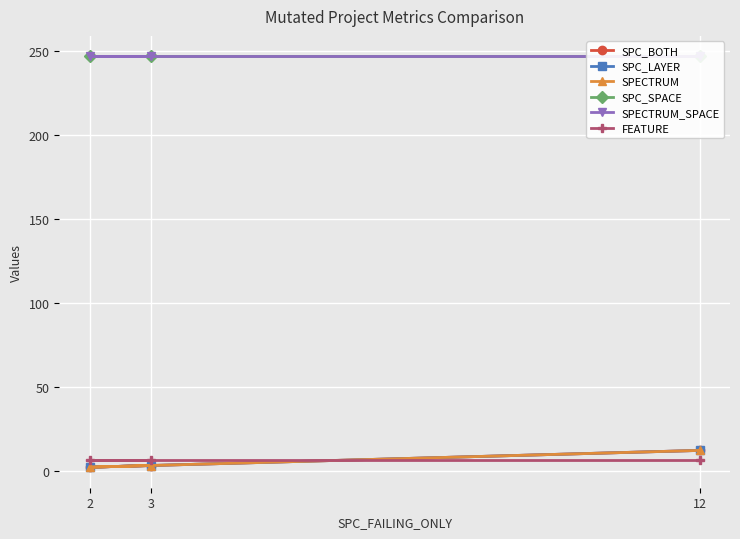

Rank the series by their maximum value, from lowest to highest.

FEATURE, SPC_BOTH, SPC_LAYER, SPECTRUM, SPC_SPACE, SPECTRUM_SPACE